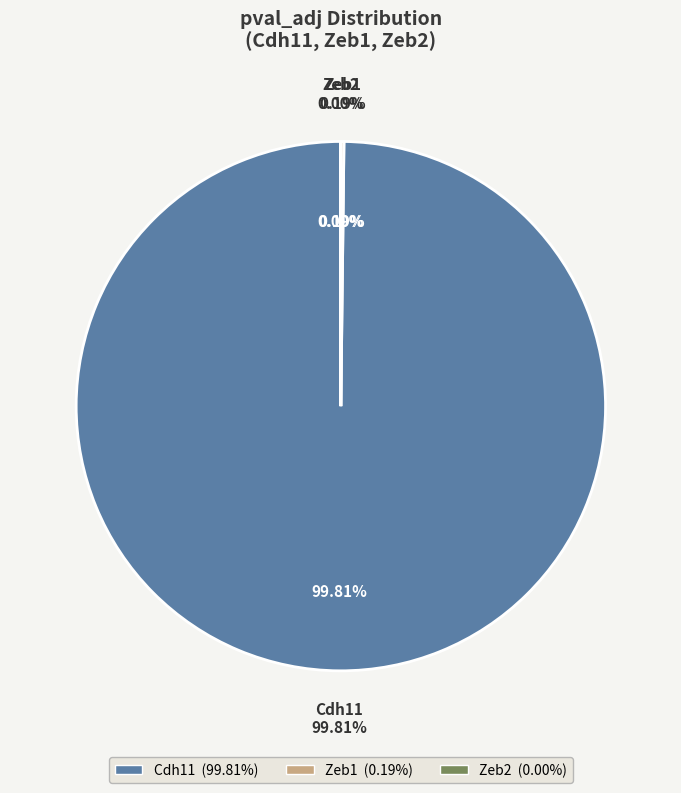

How many slices are in this pie chart?

3